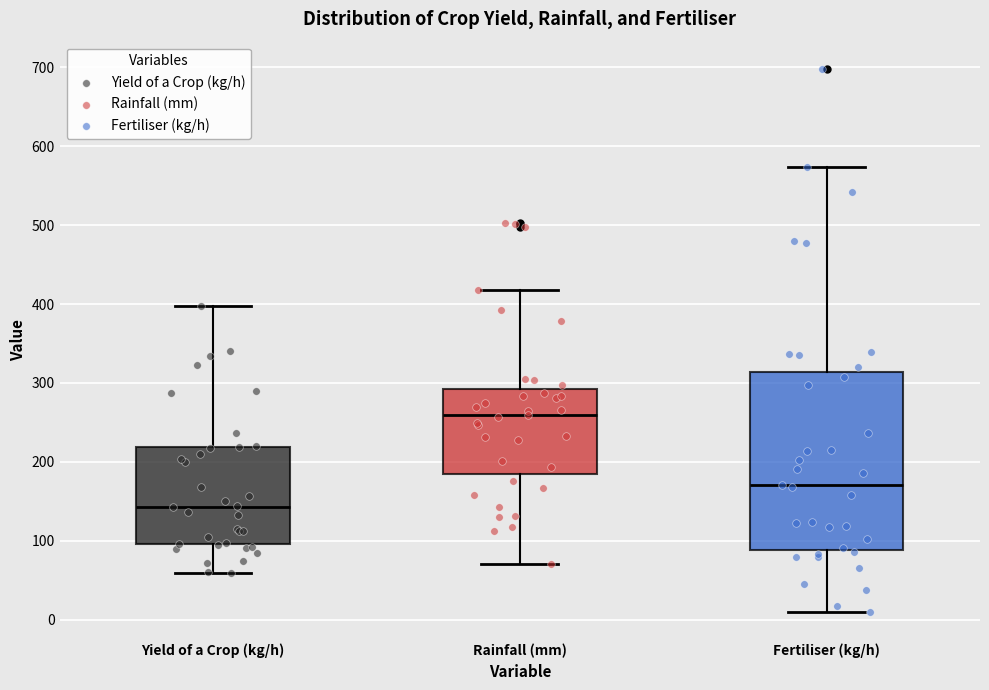

Which box's median line is the lowest?

Yield of a Crop (kg/h)